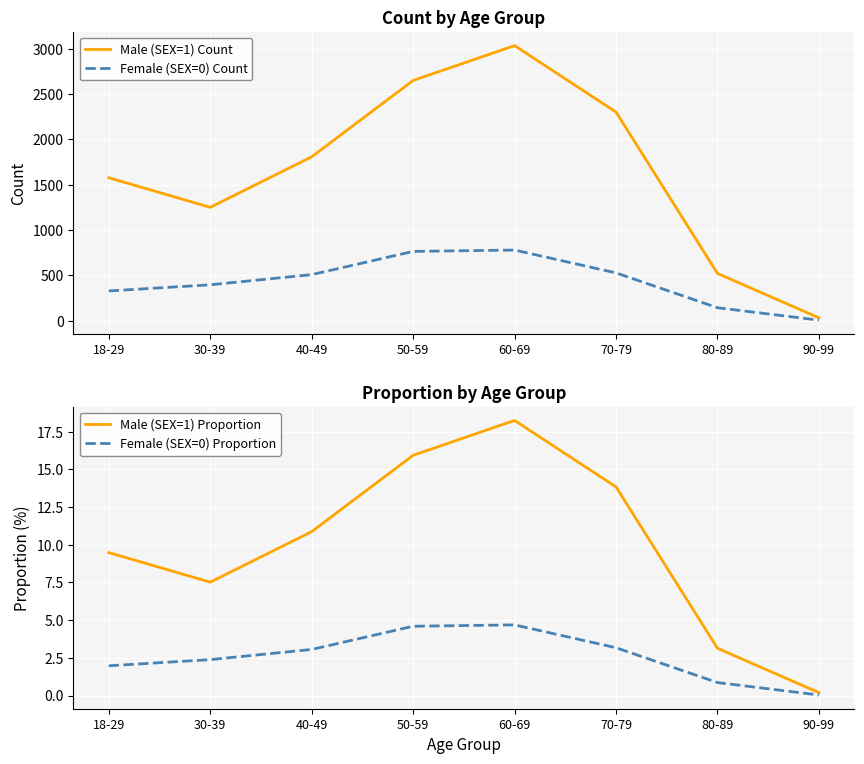

The Male (SEX=1) Proportion series shows 13.8 at 70-79. True or false?

True